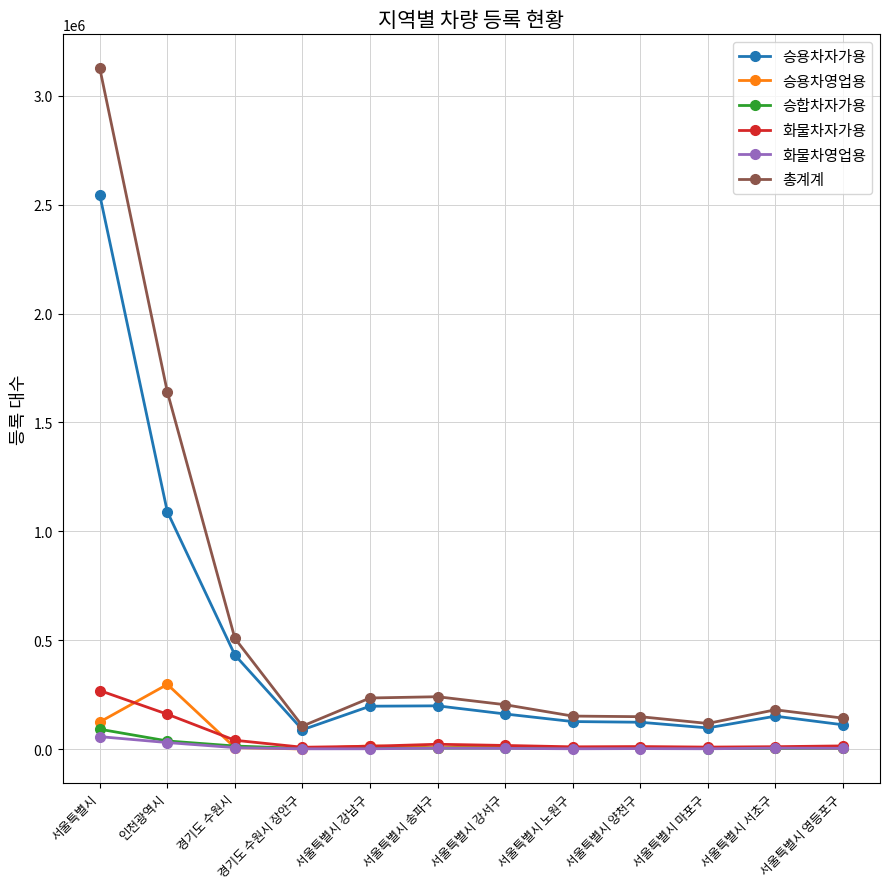

Which series has the largest range (max minus min)?

총계계